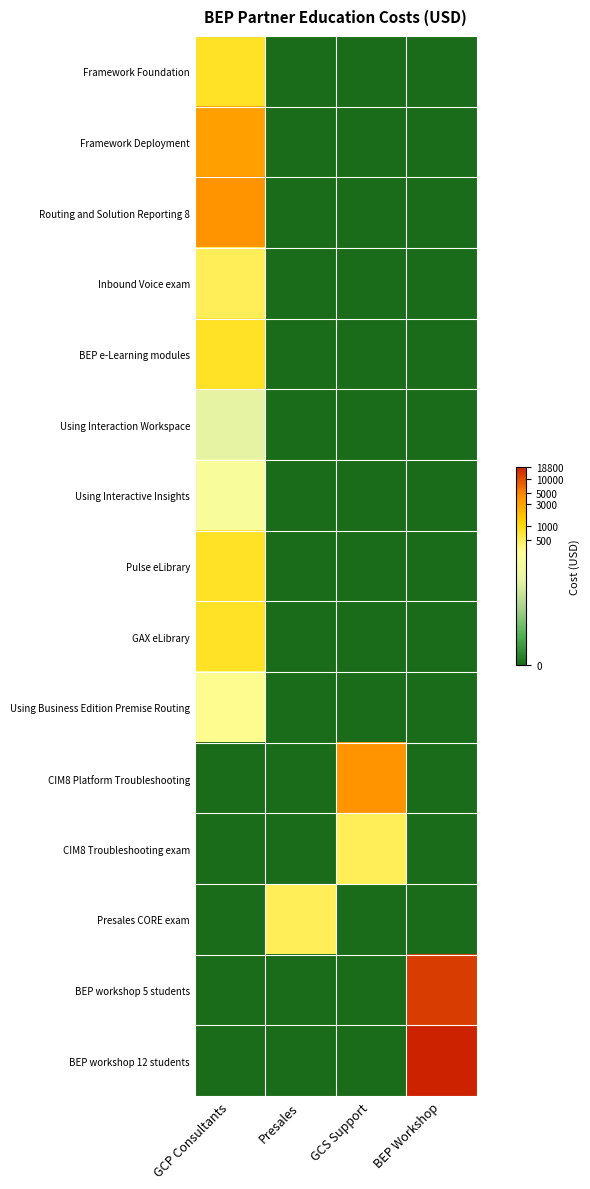

Reading right to left, extract all data points from this chart.

Framework Foundation: BEP Workshop=0.0	GCS Support=0.0	Presales=0.0	GCP Consultants=6.7
Framework Deployment: BEP Workshop=0.0	GCS Support=0.0	Presales=0.0	GCP Consultants=8.1
Routing and Solution Reporting 8: BEP Workshop=0.0	GCS Support=0.0	Presales=0.0	GCP Consultants=8.3
Inbound Voice exam: BEP Workshop=0.0	GCS Support=0.0	Presales=0.0	GCP Consultants=6.2
BEP e-Learning modules: BEP Workshop=0.0	GCS Support=0.0	Presales=0.0	GCP Consultants=6.7
Using Interaction Workspace: BEP Workshop=0.0	GCS Support=0.0	Presales=0.0	GCP Consultants=4.2
Using Interactive Insights: BEP Workshop=0.0	GCS Support=0.0	Presales=0.0	GCP Consultants=5.2
Pulse eLibrary: BEP Workshop=0.0	GCS Support=0.0	Presales=0.0	GCP Consultants=6.7
GAX eLibrary: BEP Workshop=0.0	GCS Support=0.0	Presales=0.0	GCP Consultants=6.7
Using Business Edition Premise Routing: BEP Workshop=0.0	GCS Support=0.0	Presales=0.0	GCP Consultants=5.7
CIM8 Platform Troubleshooting: BEP Workshop=0.0	GCS Support=8.3	Presales=0.0	GCP Consultants=0.0
CIM8 Troubleshooting exam: BEP Workshop=0.0	GCS Support=6.2	Presales=0.0	GCP Consultants=0.0
Presales CORE exam: BEP Workshop=0.0	GCS Support=0.0	Presales=6.2	GCP Consultants=0.0
BEP workshop 5 students: BEP Workshop=9.5	GCS Support=0.0	Presales=0.0	GCP Consultants=0.0
BEP workshop 12 students: BEP Workshop=9.8	GCS Support=0.0	Presales=0.0	GCP Consultants=0.0